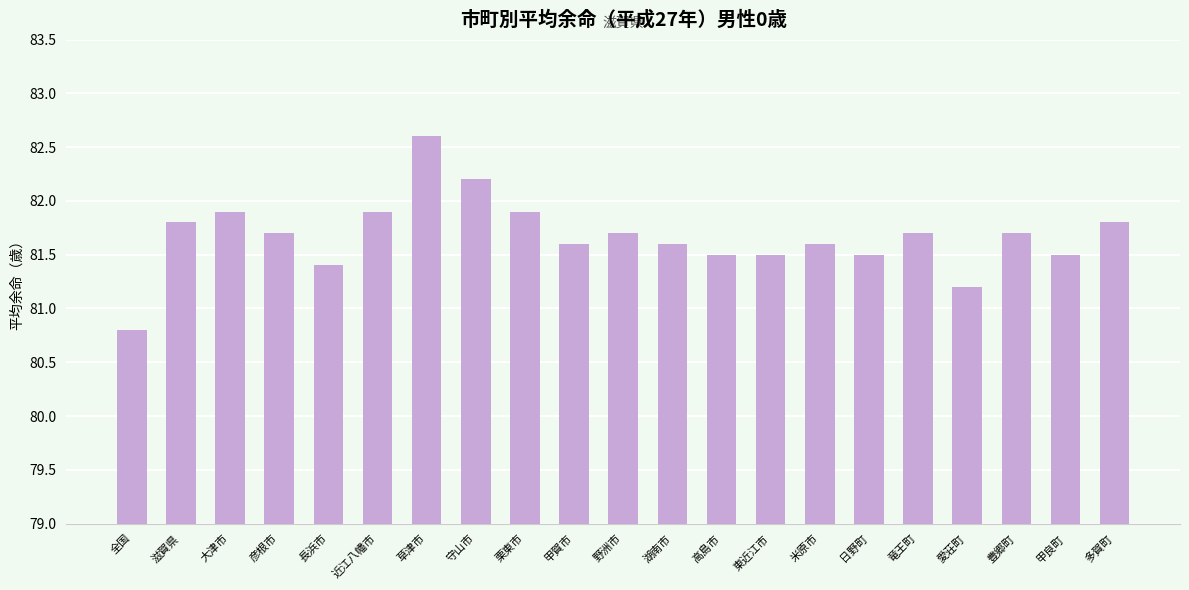

The value at 愛荘町 is 81.2. True or false?

True